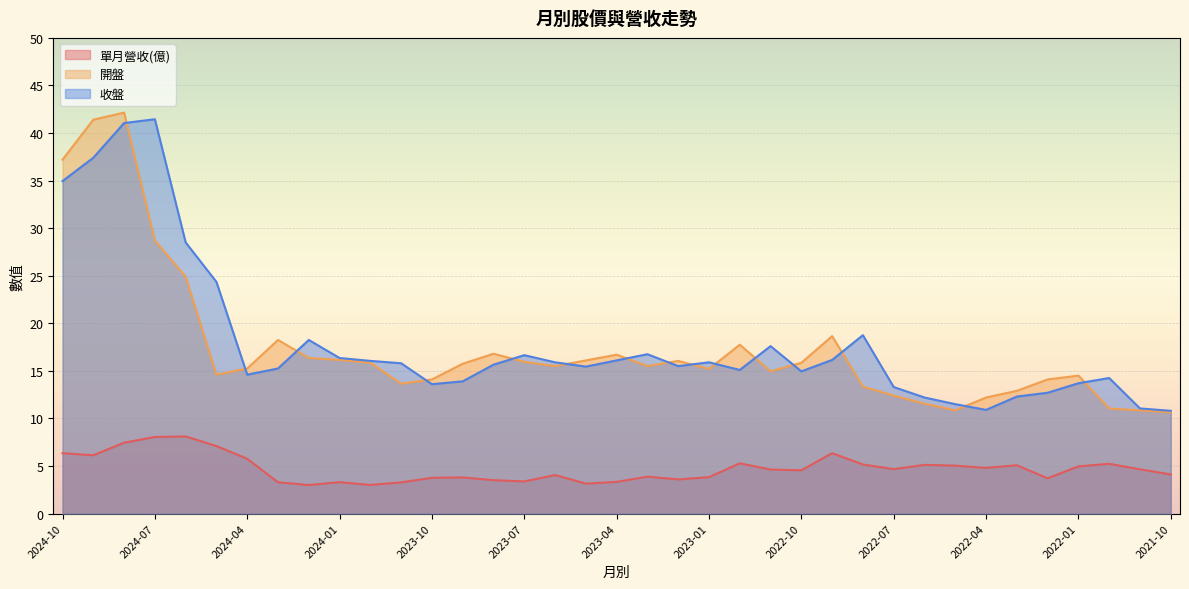

What is the difference between the 單月營收(億) values at 2022-11 and 2023-03?

0.8